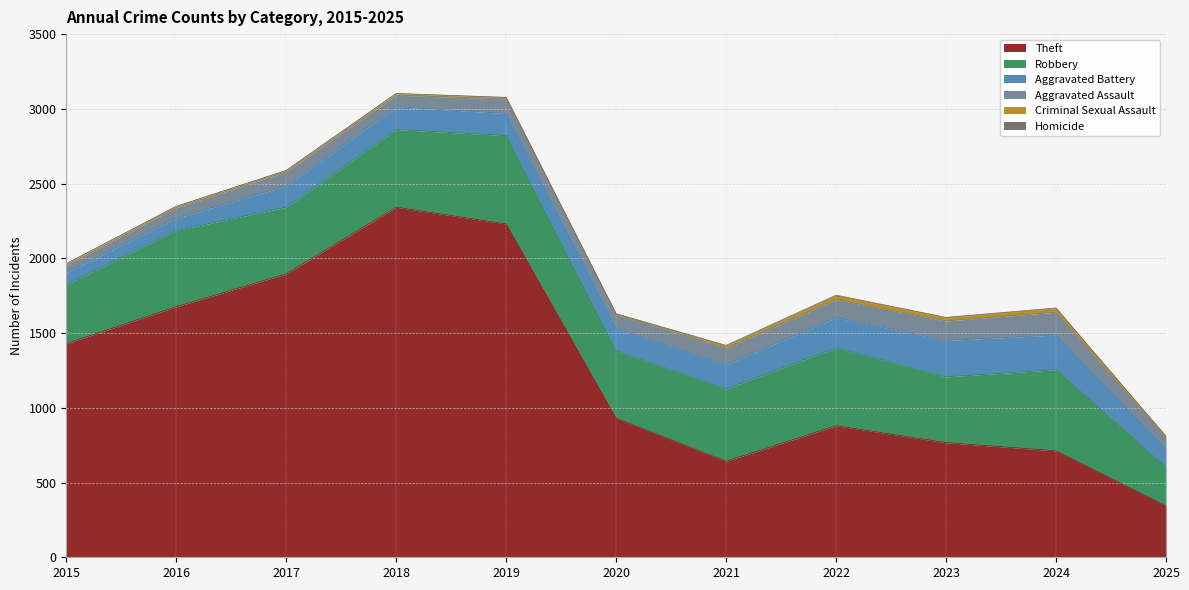

How many values in the Homicide series are below 2?

4